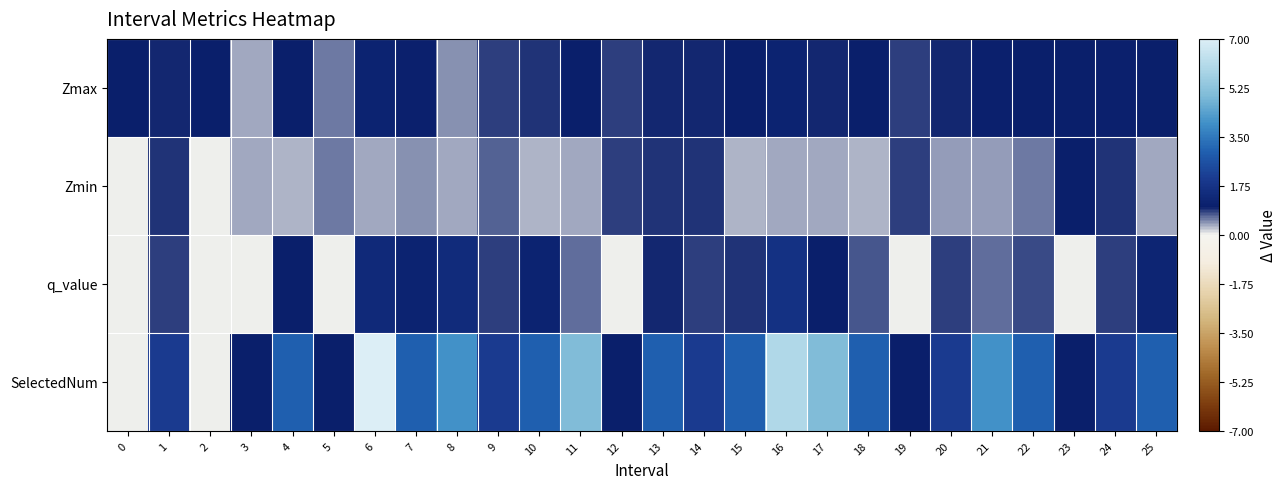

How many distinct data groups are displayed?

4